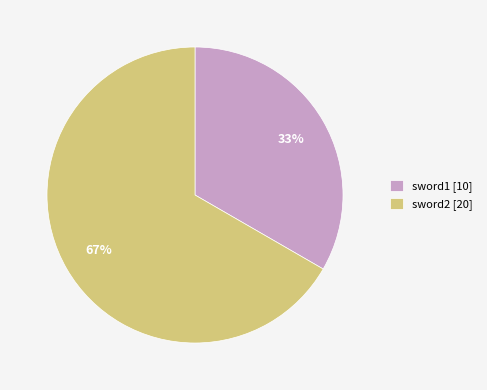

Which slice is the largest?

sword2